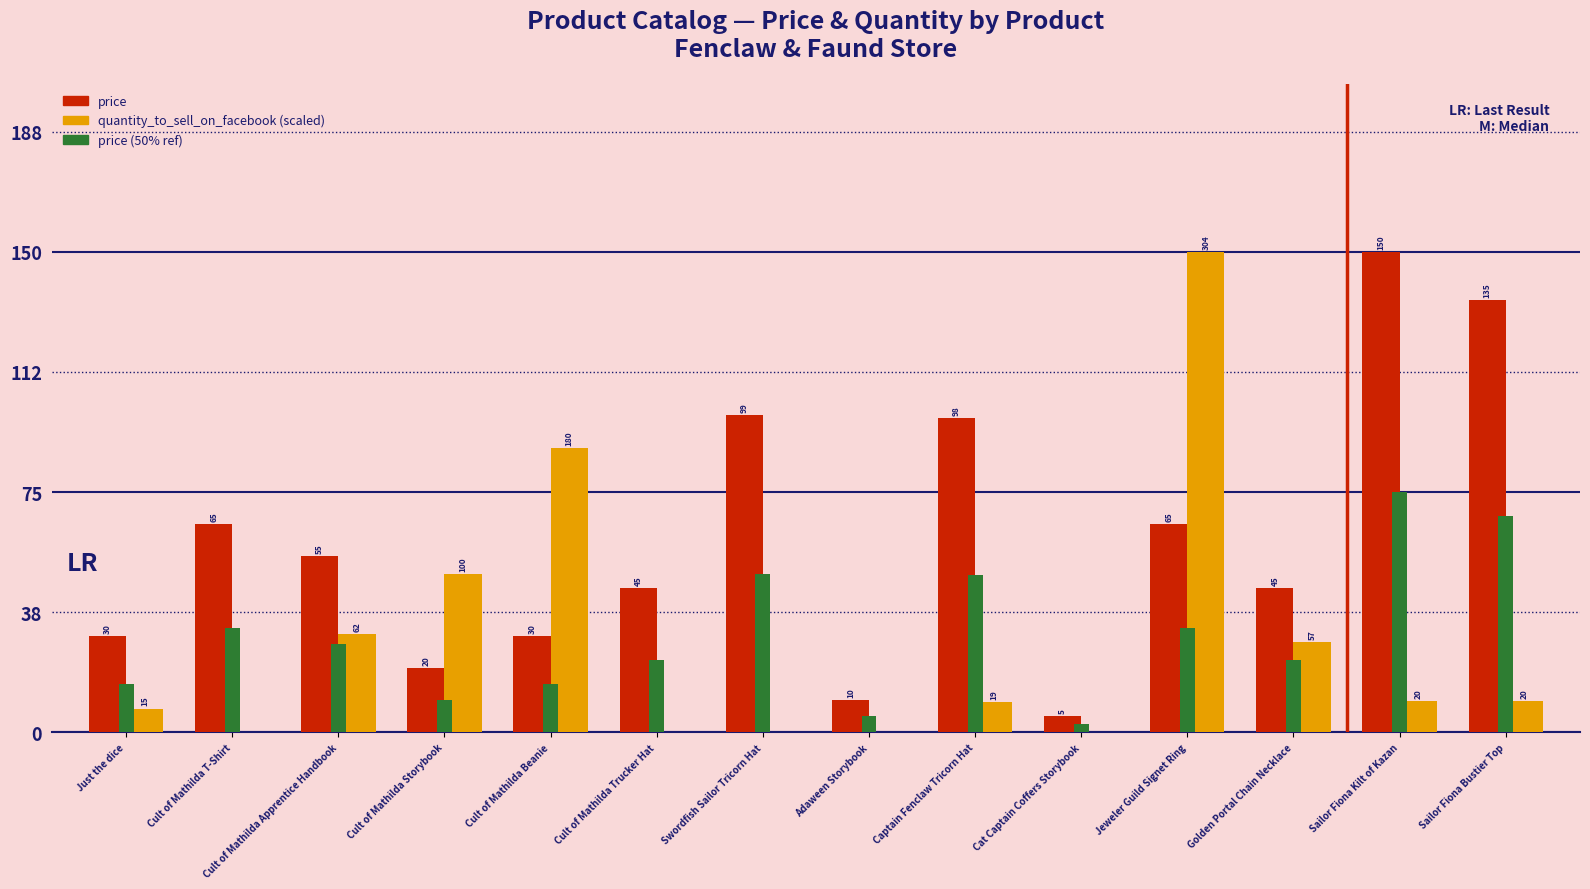

Read the price (50% ref) value at Golden Portal Chain Necklace.

22.5